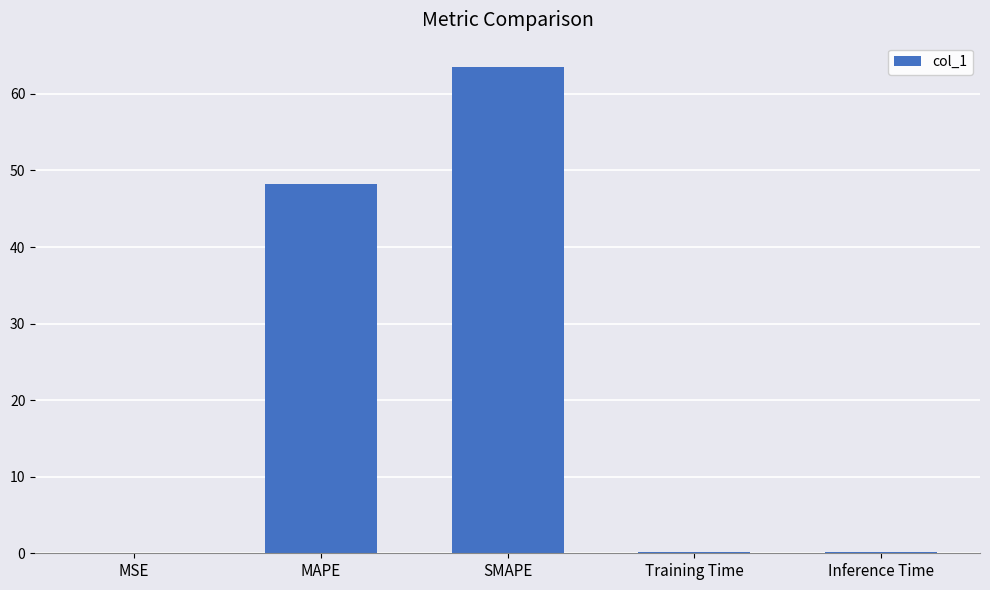

Read the value at Training Time.

0.2